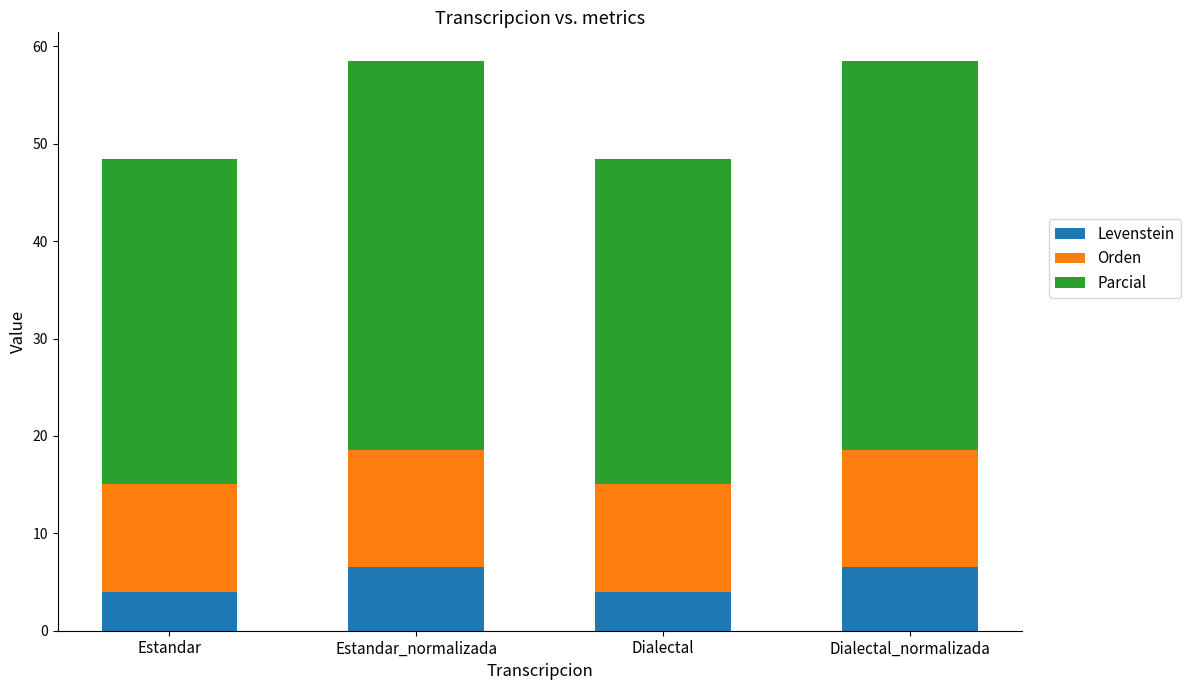

The Levenstein series shows 6.6 at Dialectal_normalizada. True or false?

True